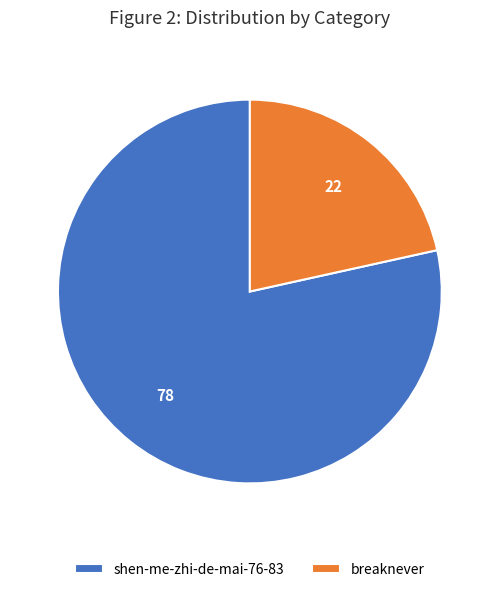

Count the number of slices in the pie.

2